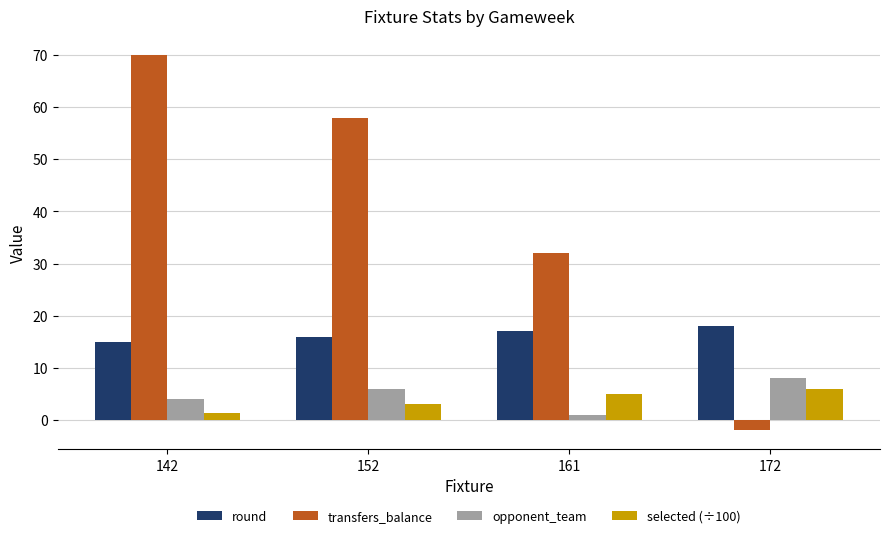

Which series has the widest spread of values?

transfers_balance